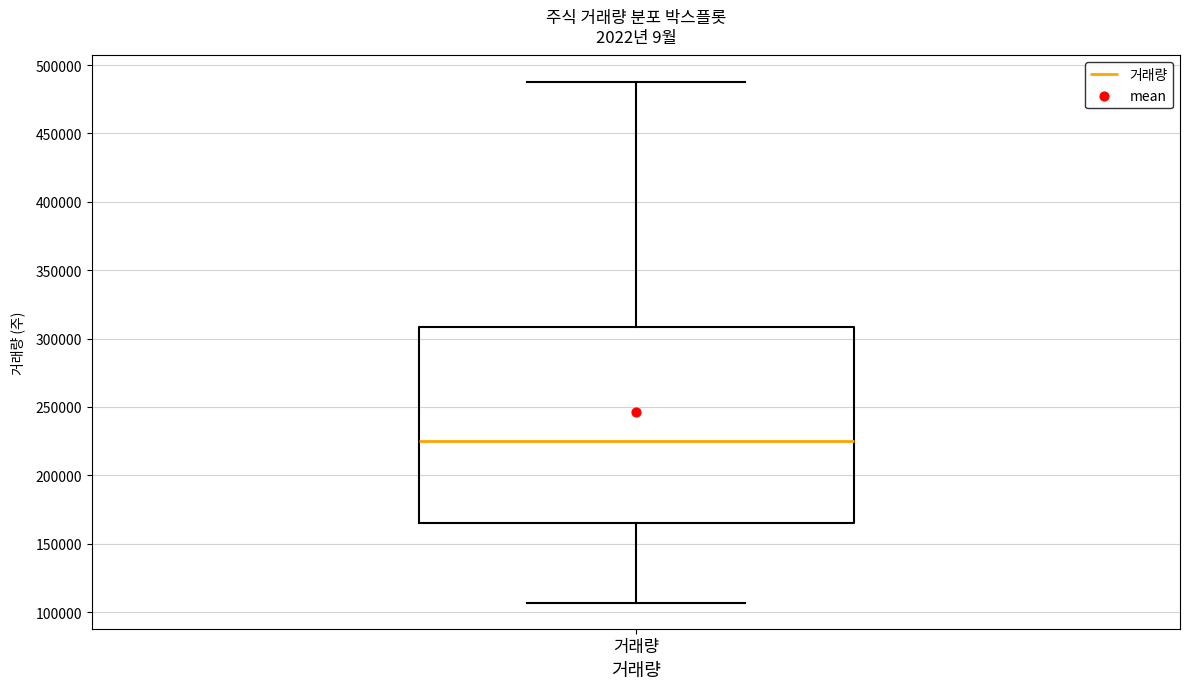

Transcribe this box plot: give where the median line is, the range the box spans, and where the two whiskers end, as read against the y-axis. The values are not printed on the chart, so give them approximately, as read against the axis.

median 225000, box 165000 to 310000, whiskers 105000 to 490000